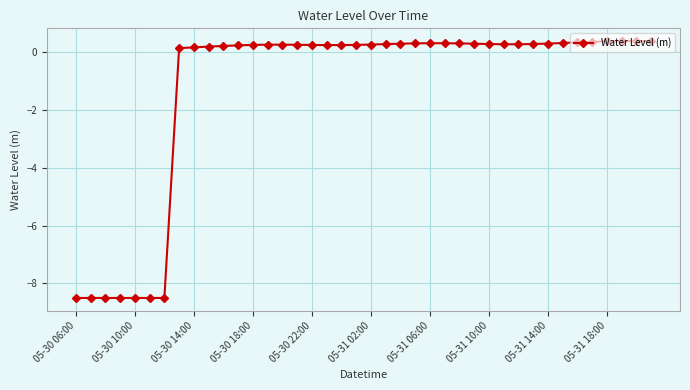

What is the difference between the maximum and minimum values?

8.9